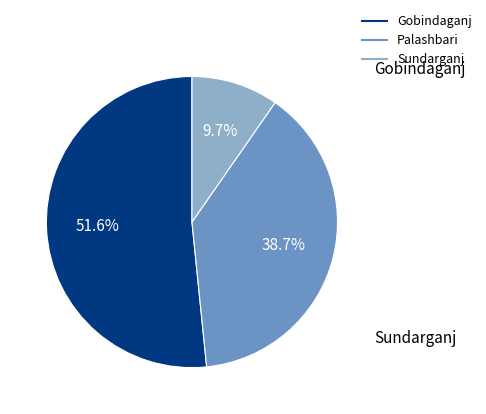

How many segments does this pie chart have?

3